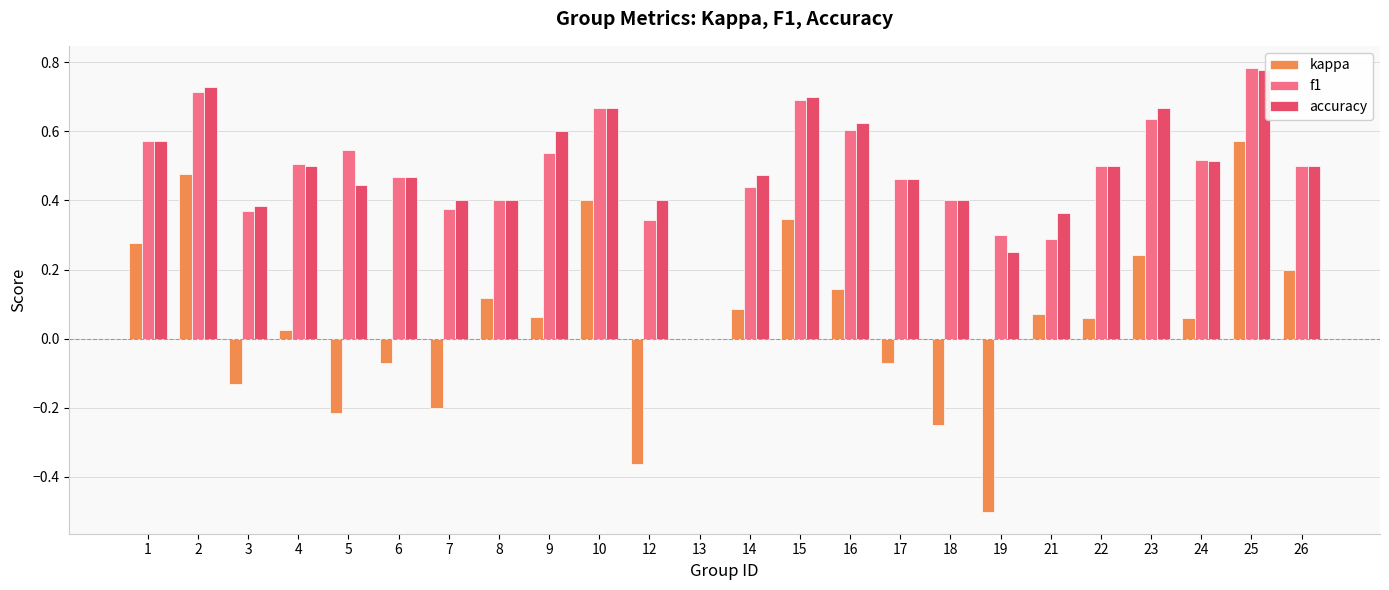

The kappa series shows -0.2 at 5. True or false?

True